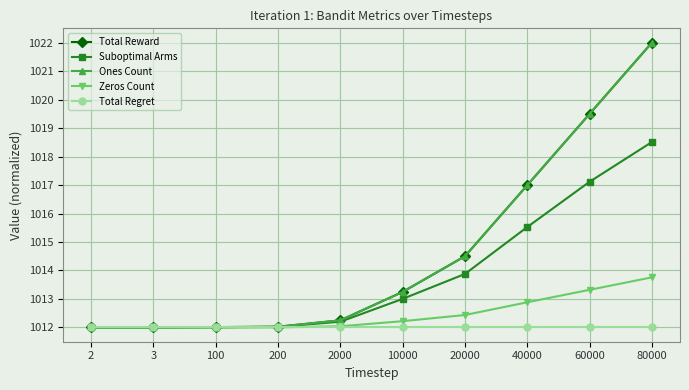

Is this an area chart (filled region under the line)?

No